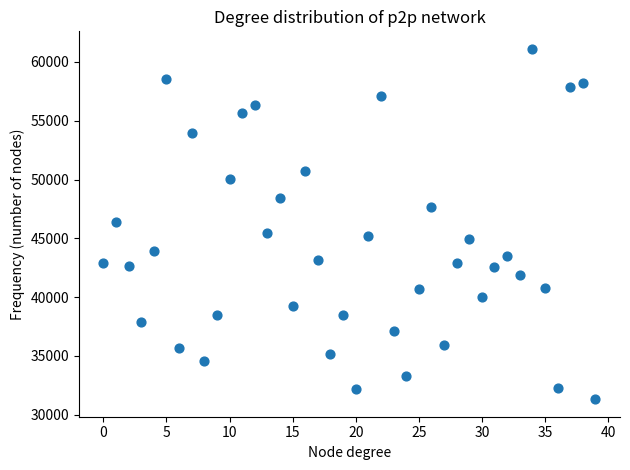

What is the range of Y values (max minus min)?

29800